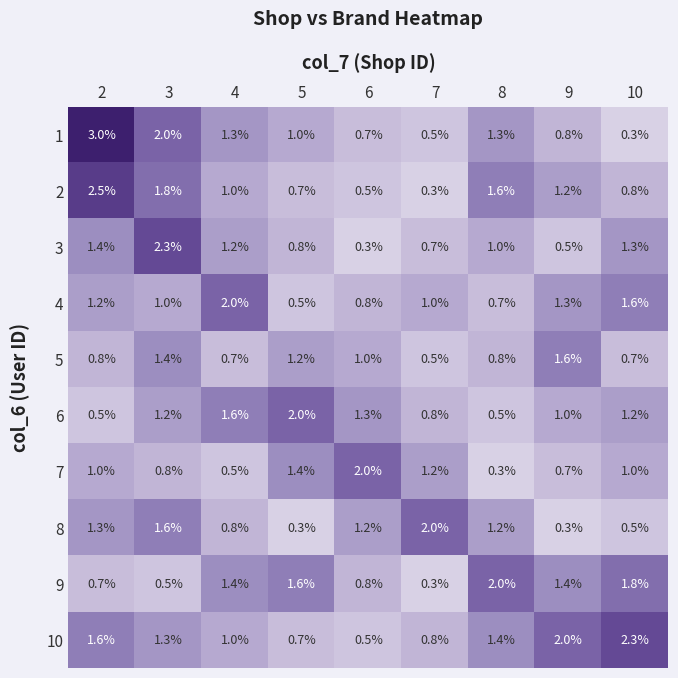

Which series changed the most between 8 and 10?

1